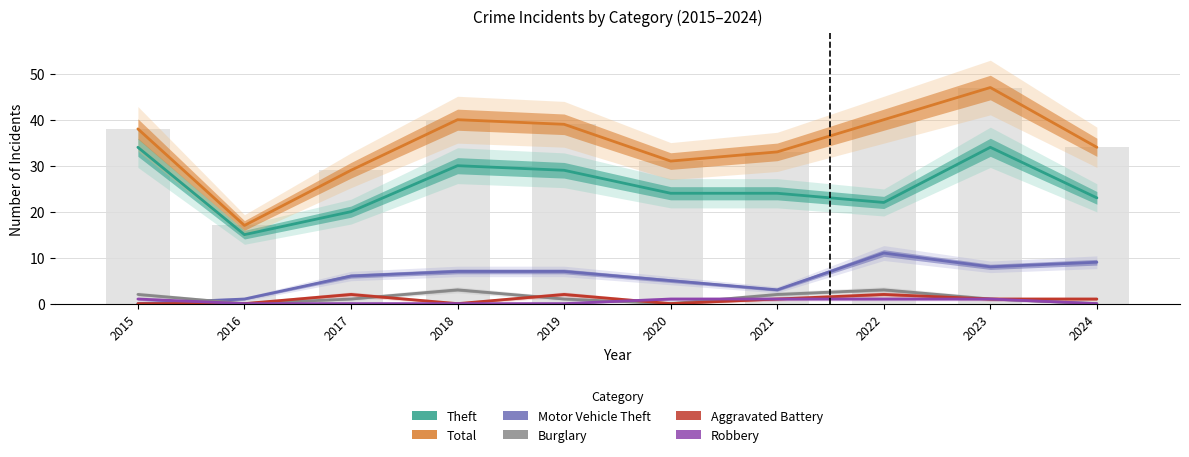

What value does the Total series have at 2024, to the nearest 5?

35